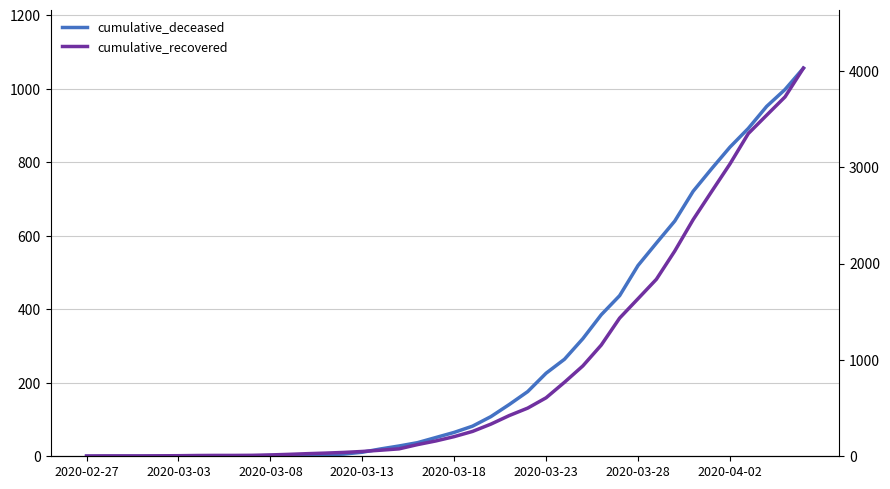

What is the sum of all cumulative_recovered values?

35770